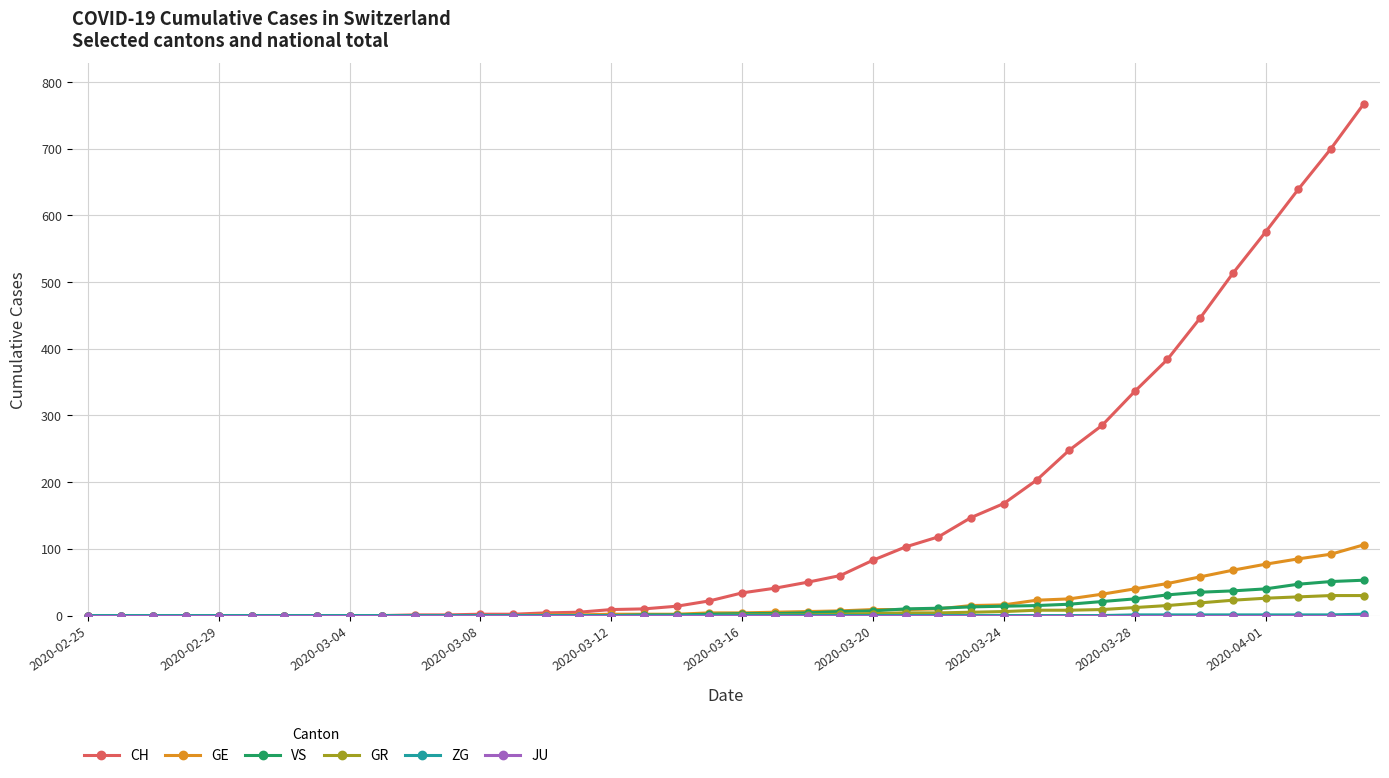

Is this an area chart (filled region under the line)?

No